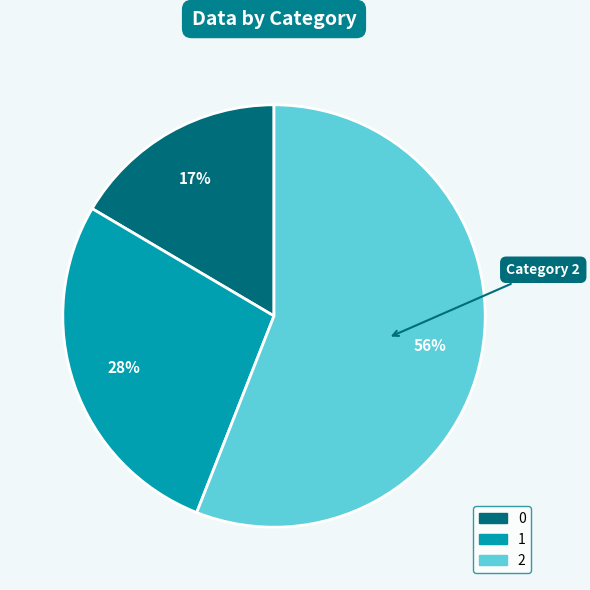

To the nearest percent, what is the average slice percentage?

33%